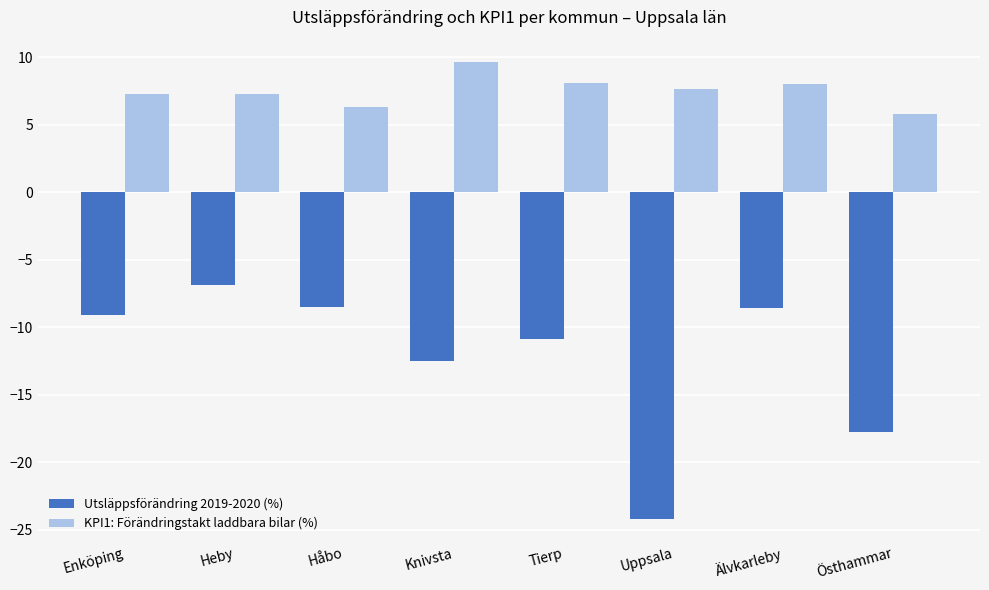

How many bars are there in total?

16